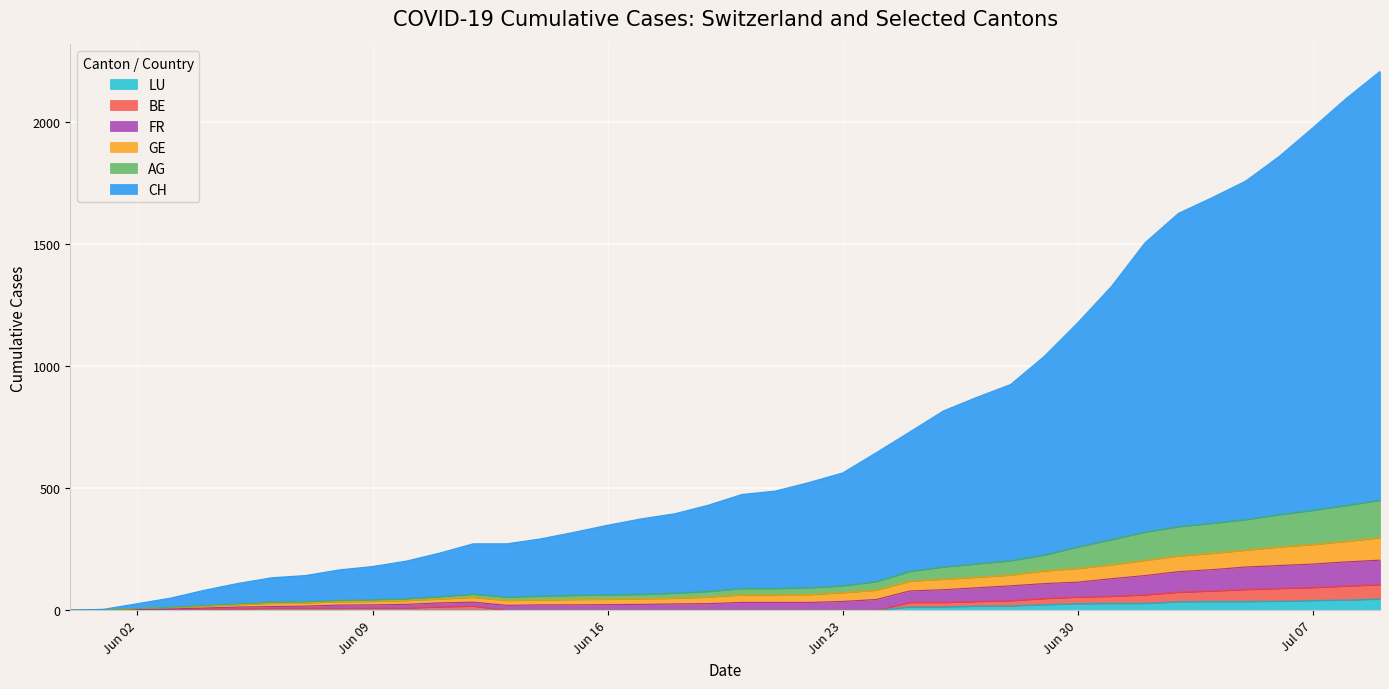

What are all the series names shown in the legend?

LU, BE, FR, GE, AG, CH